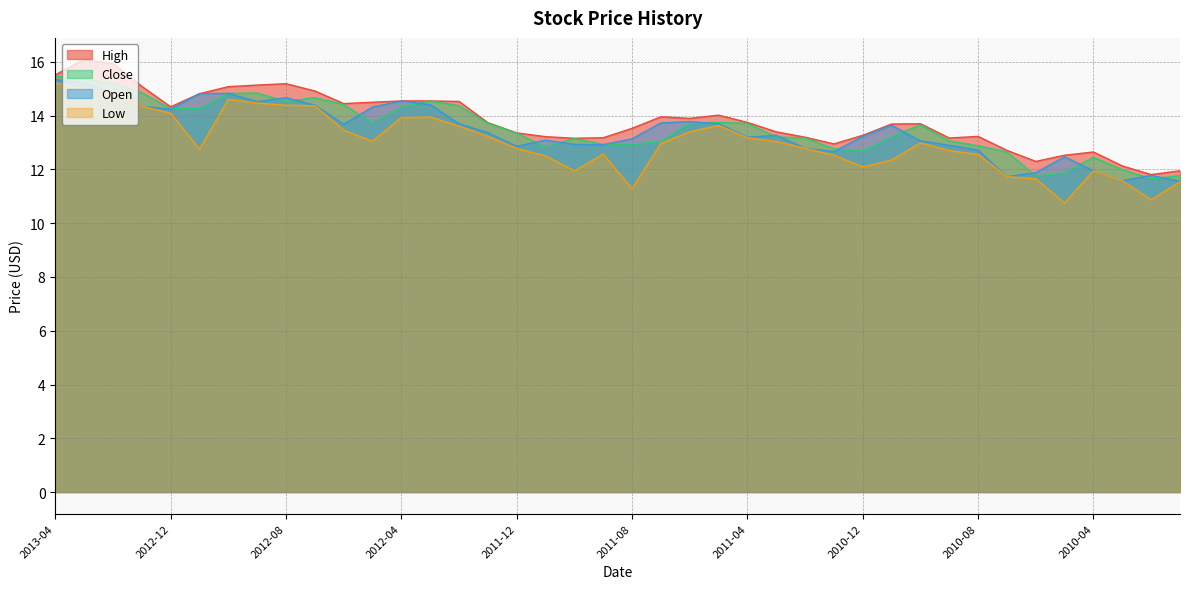

True or false: Low has a value of 7.8 at 2011-08.

False